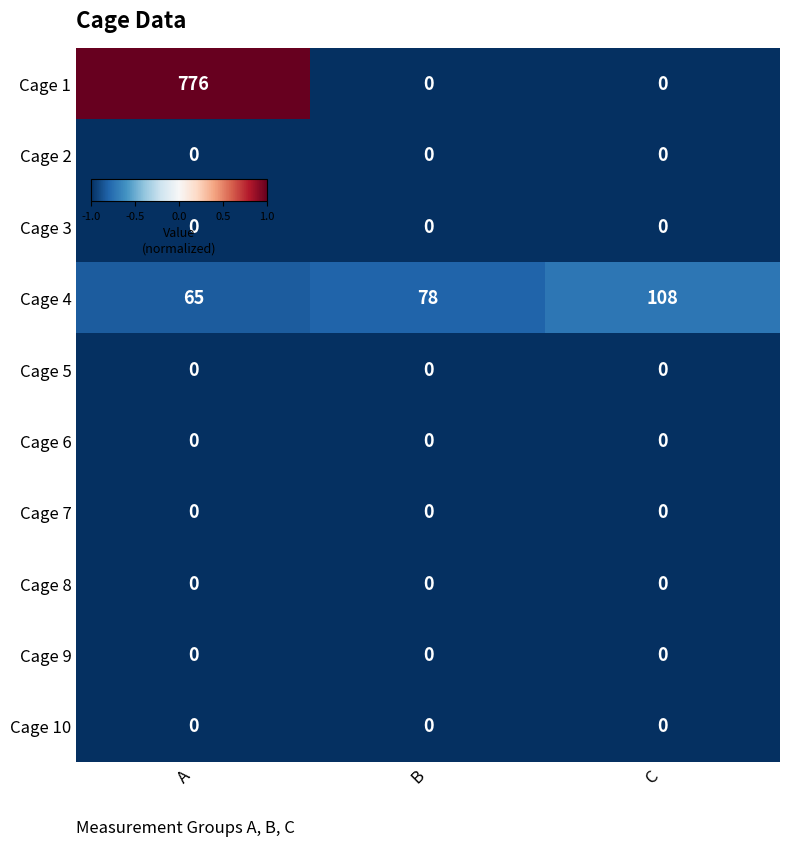

True or false: Cage 1 has a value of 0 at C.

True